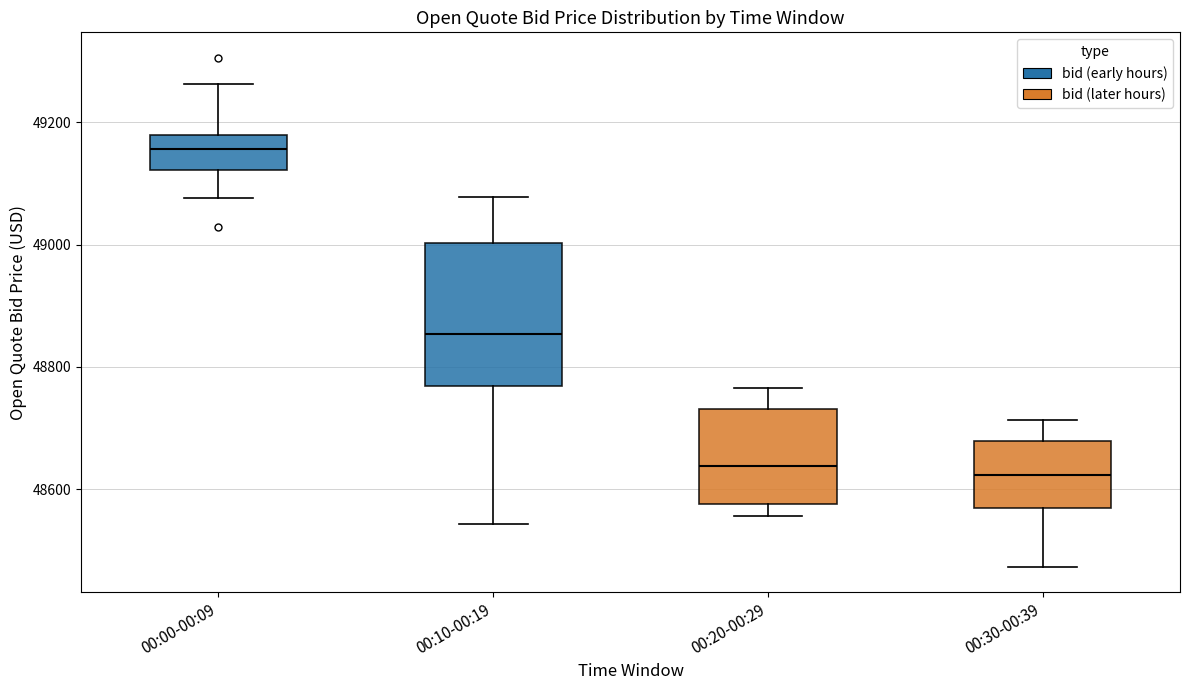

Reading left to right, read every box against the y-axis: the position of its median line, the range the box covers, and the ends of its whiskers. The values are not printed on the chart, so give them approximately, as read against the axis.

00:00-00:09: median 49160, box 49120 to 49180, whiskers 49080 to 49260
00:10-00:19: median 48860, box 48760 to 49000, whiskers 48540 to 49080
00:20-00:29: median 48640, box 48580 to 48740, whiskers 48560 to 48760
00:30-00:39: median 48620, box 48560 to 48680, whiskers 48480 to 48720